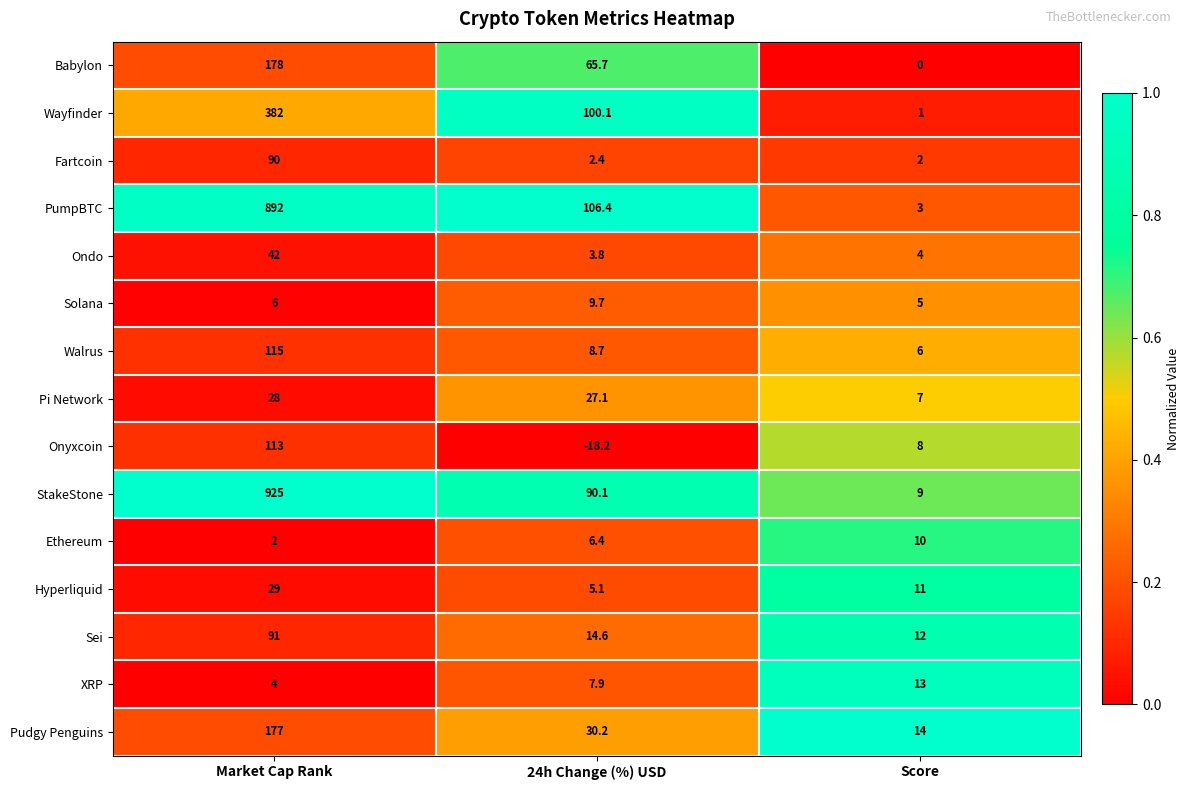

Which series has the largest range (max minus min)?

StakeStone